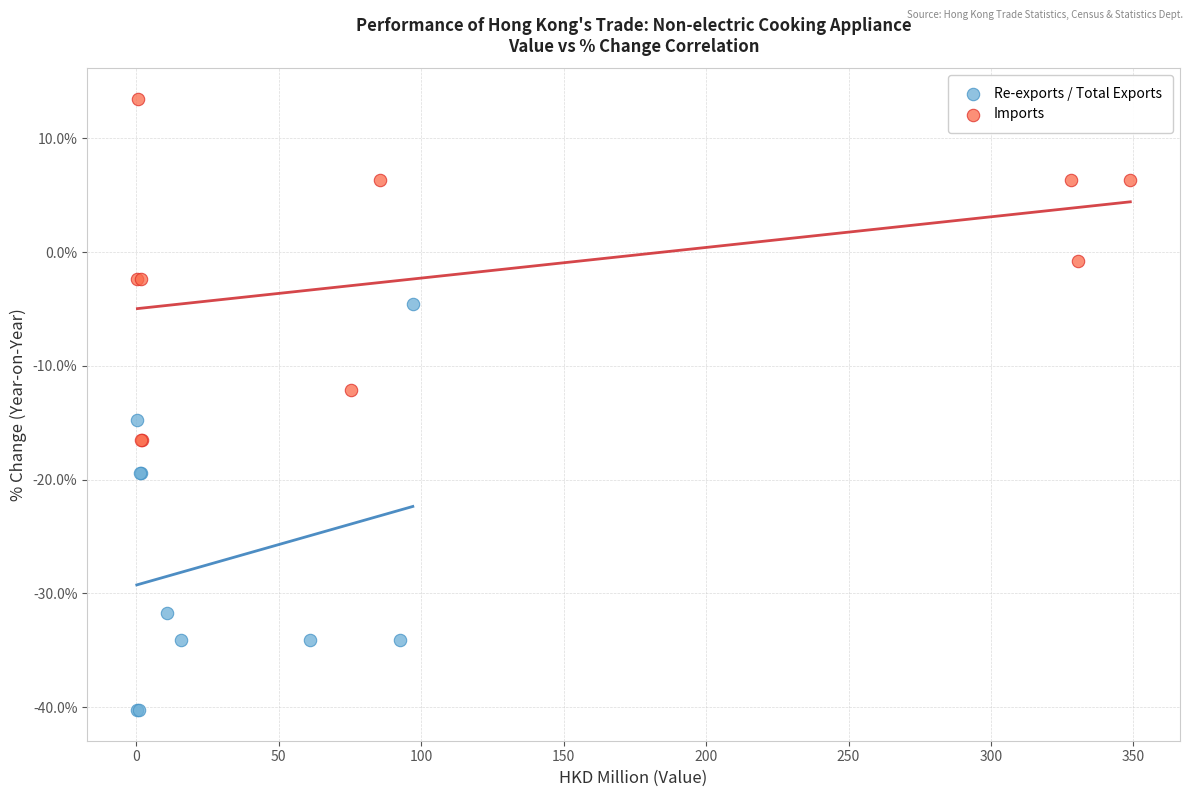

Which series reaches the minimum Y coordinate?

Re-exports / Total Exports